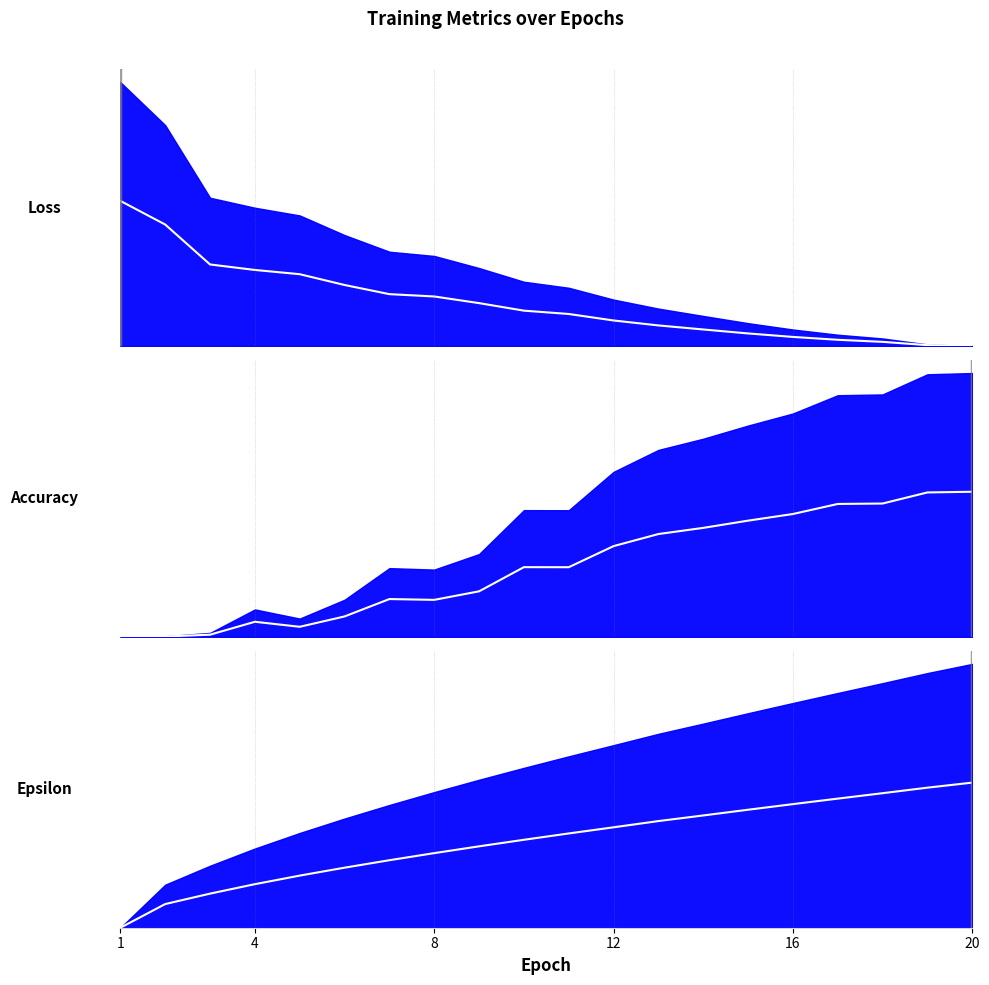

Reading left to right, list all the values displayed in this chart.

Loss: 1=0.5	2=0.5	3=0.3	4=0.3	5=0.3	6=0.2	7=0.2	8=0.2	9=0.2	10=0.1	11=0.1	12=0.1	13=0.1	14=0.1	15=0.0	16=0.0	17=0.0	18=0.0	19=0.0	20=0.0
Accuracy: 1=0.0	2=0.0	3=0.0	4=0.1	5=0.0	6=0.1	7=0.1	8=0.1	9=0.2	10=0.3	11=0.3	12=0.3	13=0.4	14=0.4	15=0.4	16=0.5	17=0.5	18=0.5	19=0.5	20=0.5
Epsilon: 1=0.0	2=0.1	3=0.1	4=0.2	5=0.2	6=0.2	7=0.3	8=0.3	9=0.3	10=0.3	11=0.4	12=0.4	13=0.4	14=0.4	15=0.4	16=0.5	17=0.5	18=0.5	19=0.5	20=0.5